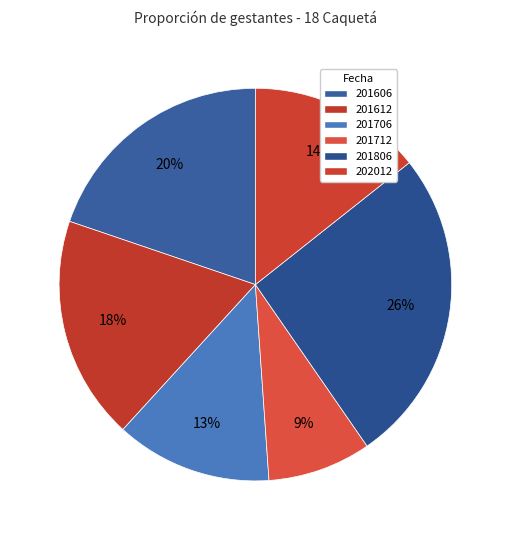

How many segments does this pie chart have?

6